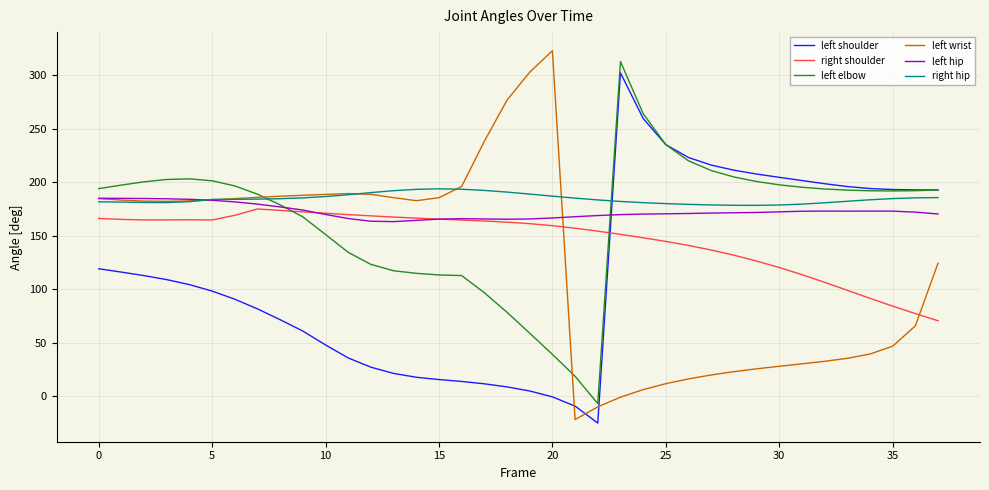

True or false: left elbow and right hip cross at least once.

True